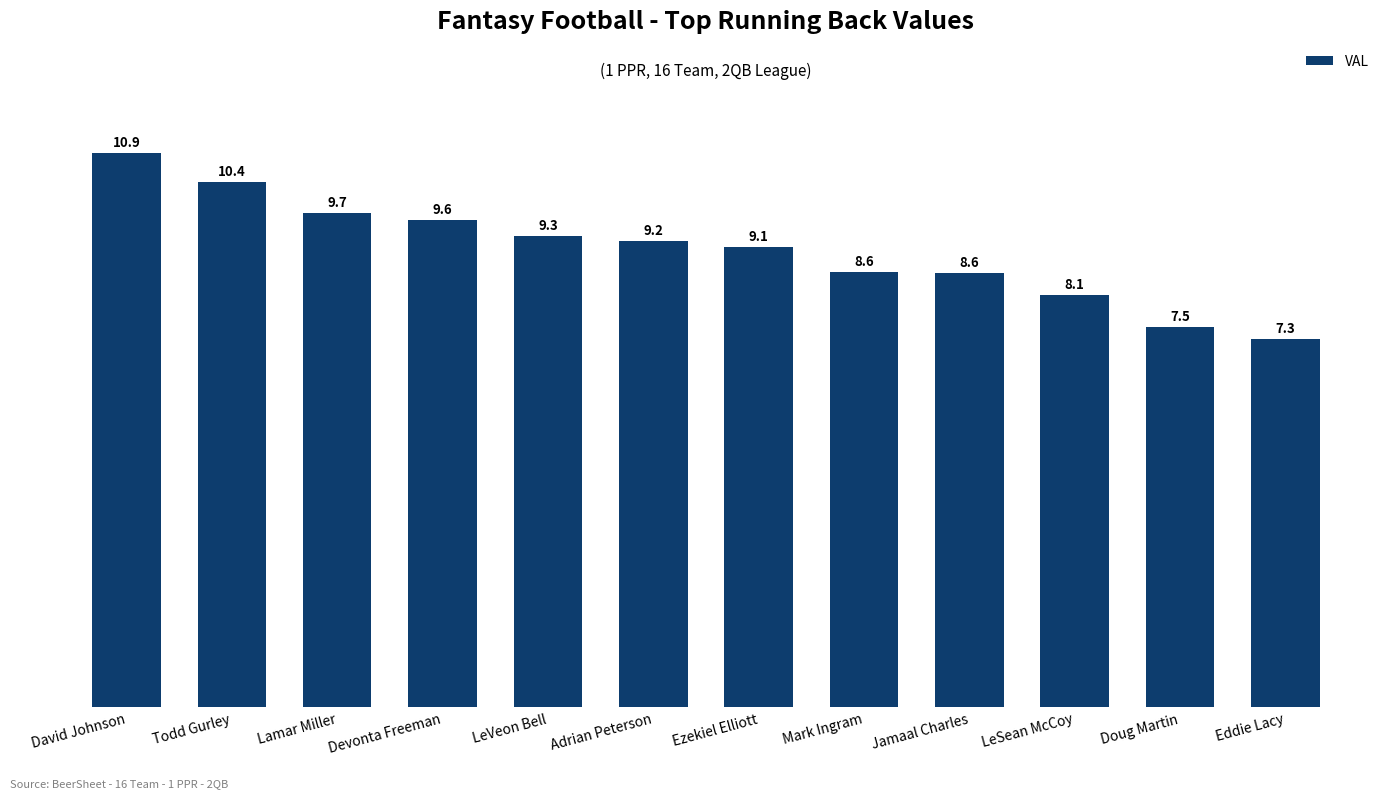

Which label corresponds to the smallest value in the chart?

Eddie Lacy